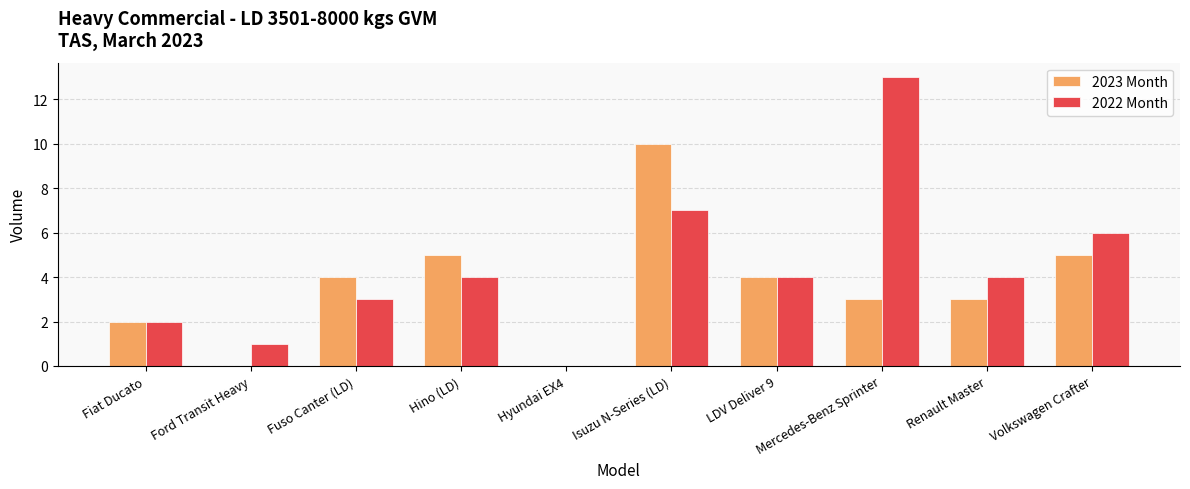

At which label is 2022 Month closest to 6?

Volkswagen Crafter